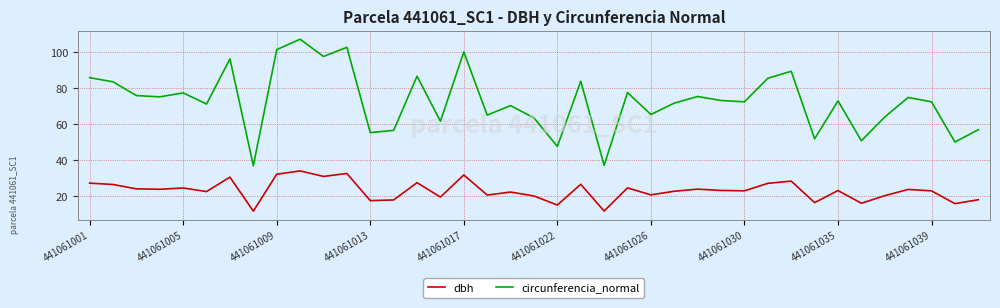

Does the chart display data point markers on the line(s)?

No